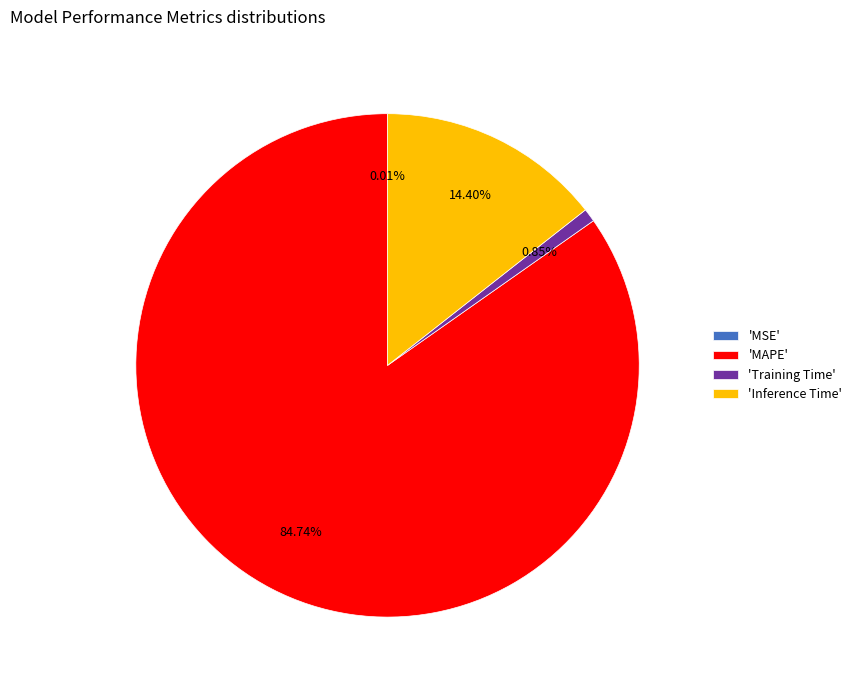

Between 'MAPE' and 'Inference Time', which is larger?

'MAPE'